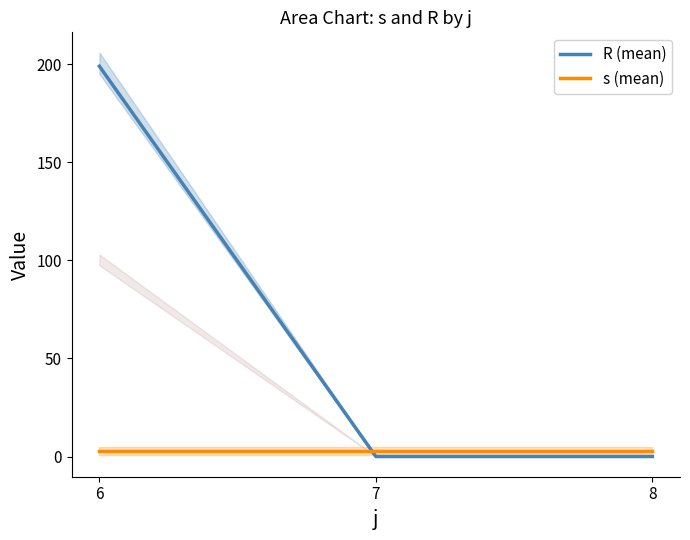

Which series has the widest spread of values?

R (mean)